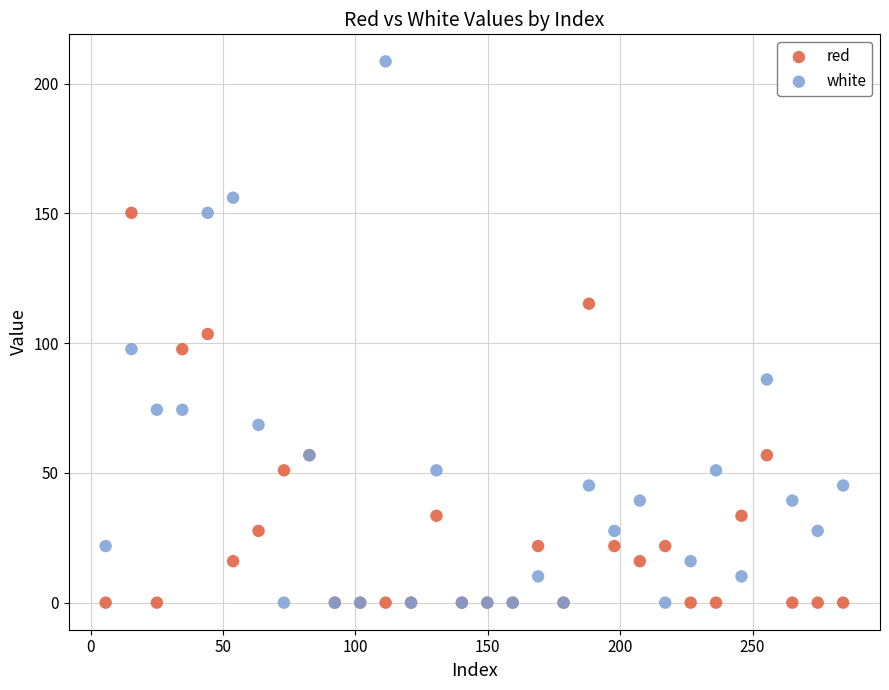

What is the X range (max minus min) for the scatter plot?

278.5